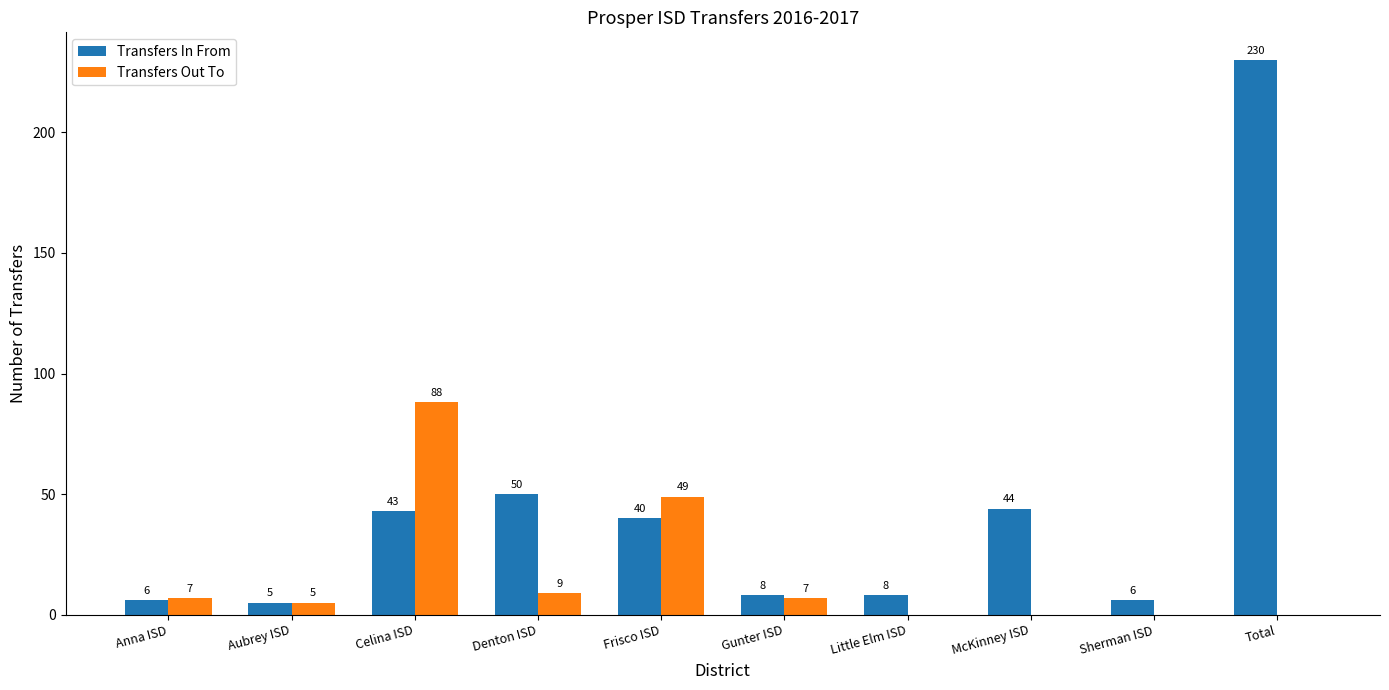

Reading right to left, list all the values displayed in this chart.

Transfers In From: 230	6	44	8	8	40	50	43	5	6
Transfers Out To: 0	0	0	0	7	49	9	88	5	7